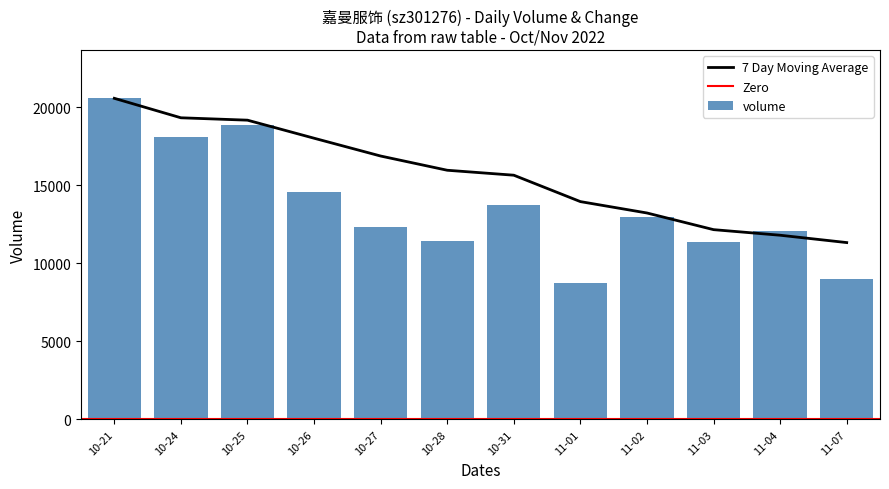

What is the sum of all volume values?

163624